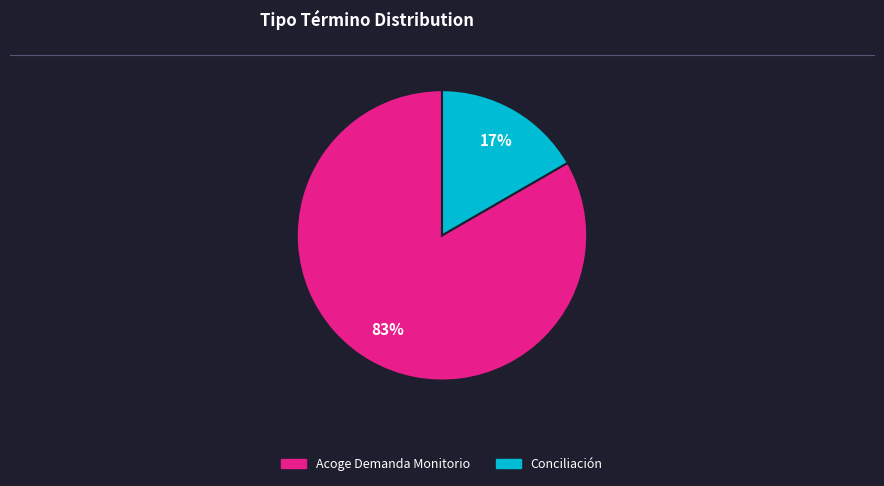

The Acoge Demanda Monitorio slice represents 90% of the pie. True or false?

False